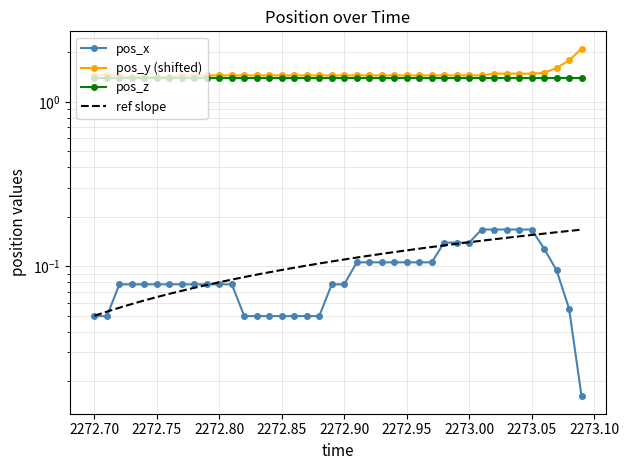

What is the difference between the maximum and minimum values in the pos_x series?

0.2